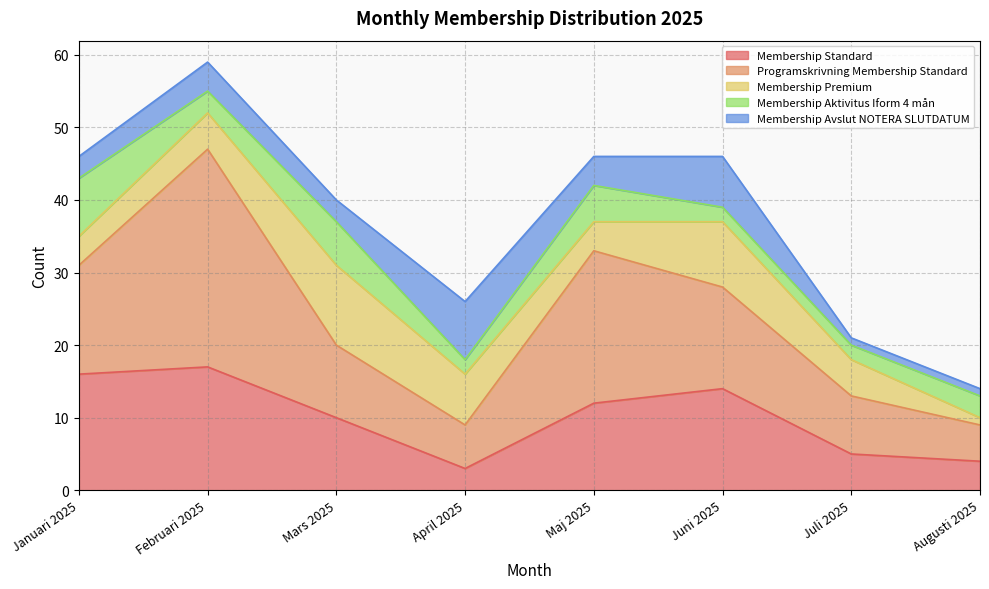

True or false: Membership Premium and Membership Aktivitus Iform 4 mån intersect in this chart.

True